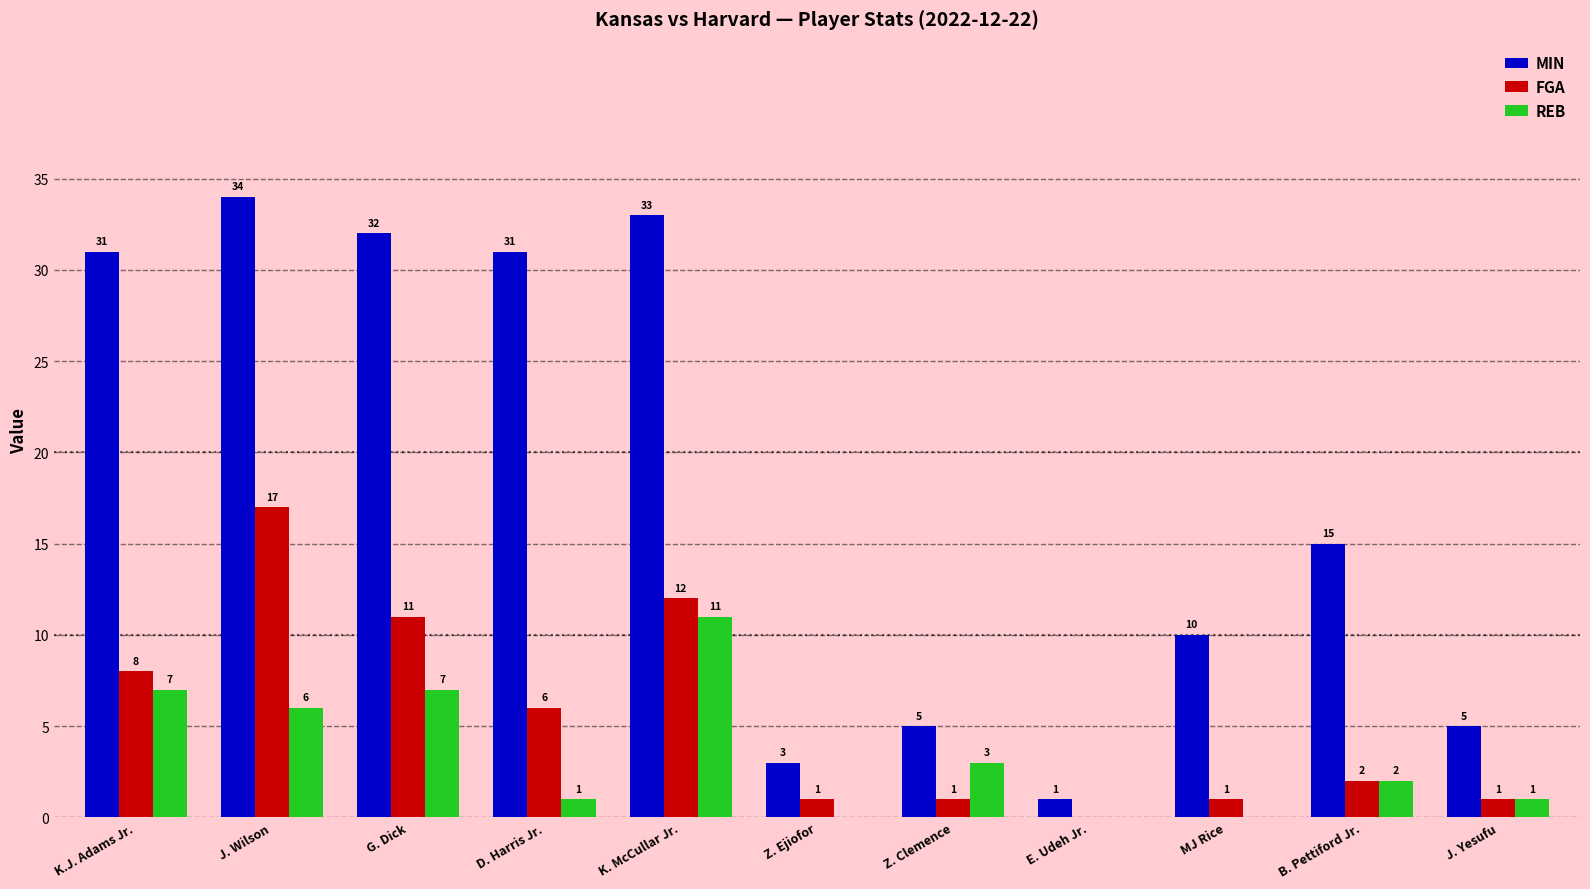

What value does the FGA series have at K. McCullar Jr.?

12